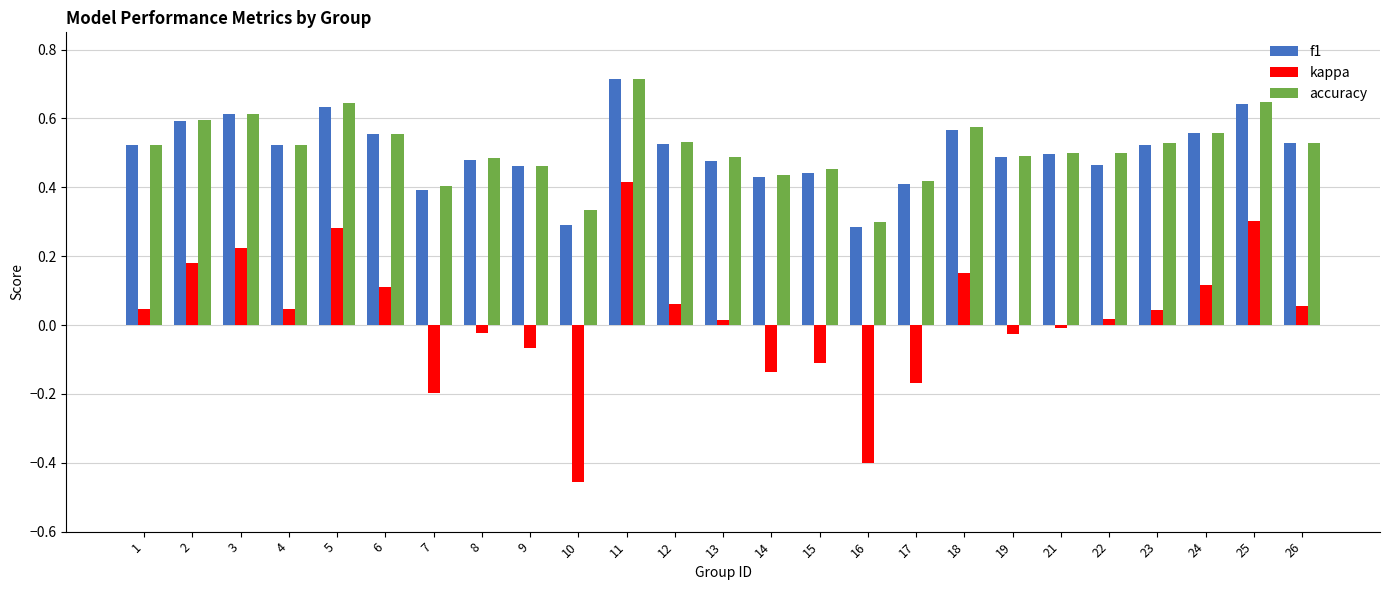

What is the sum of all accuracy values?

12.8